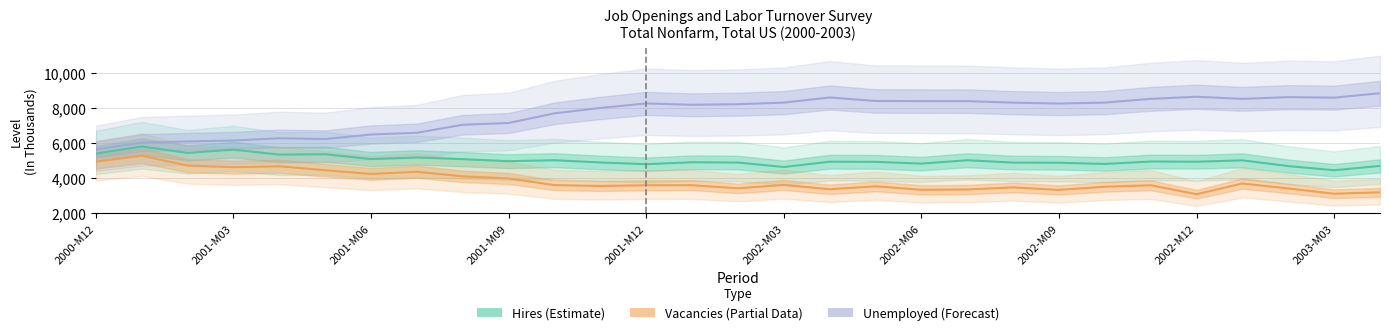

What is the total value across all series at 20?

16647